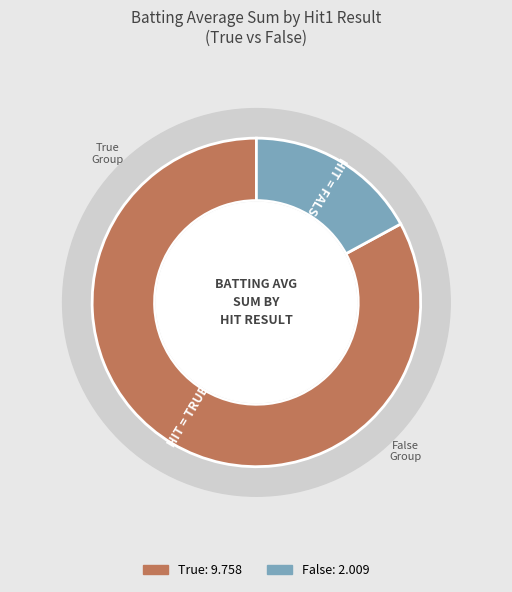

Which category has the smallest portion of the pie?

False